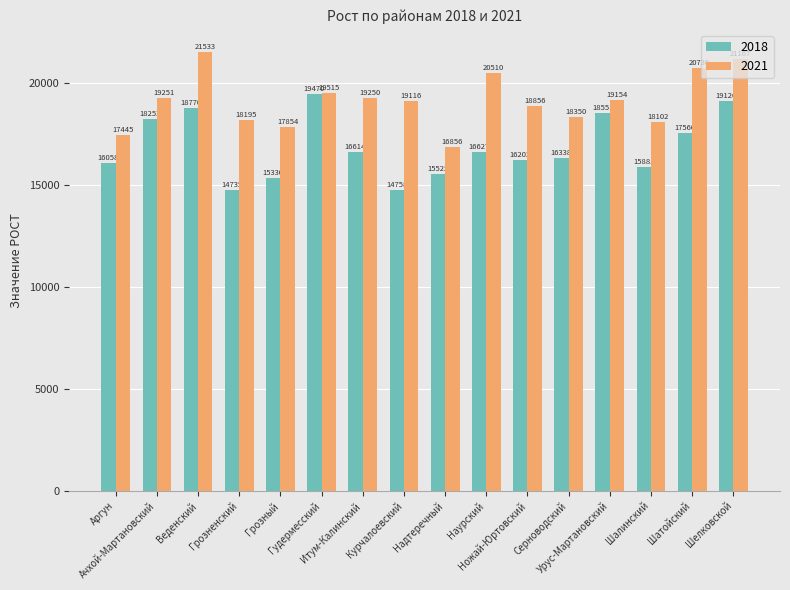

How many data points in 2021 are above 19154?

8